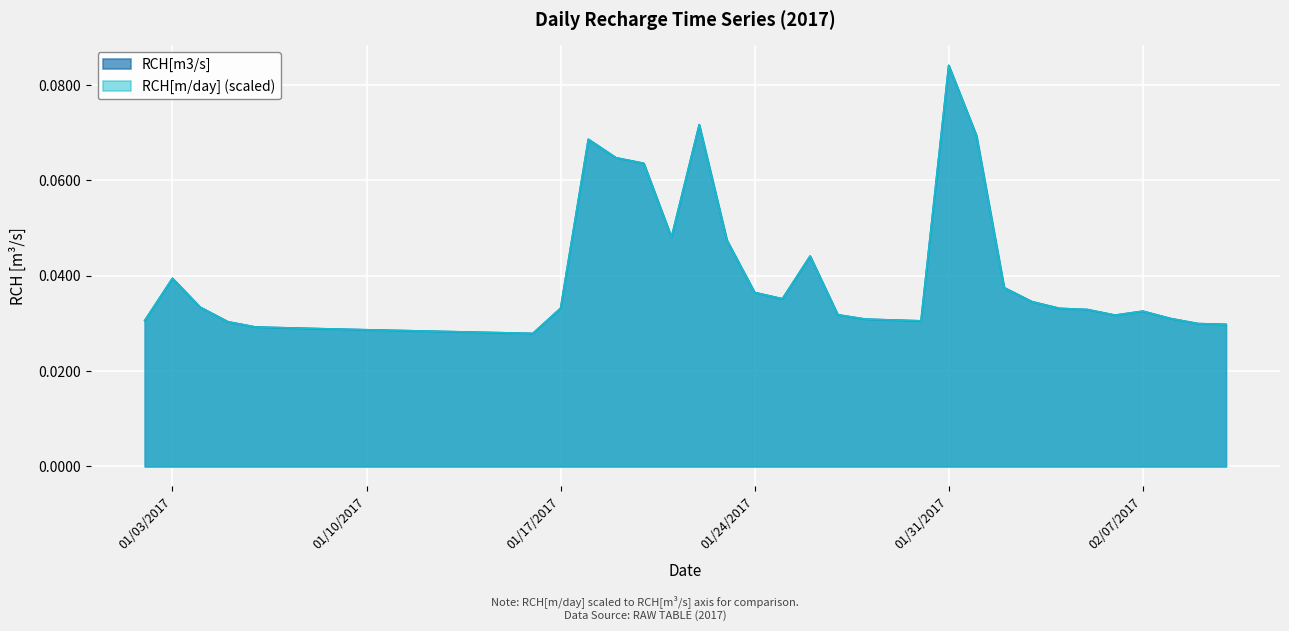

Count the RCH[m/day] values in the range 0 to 1.

40